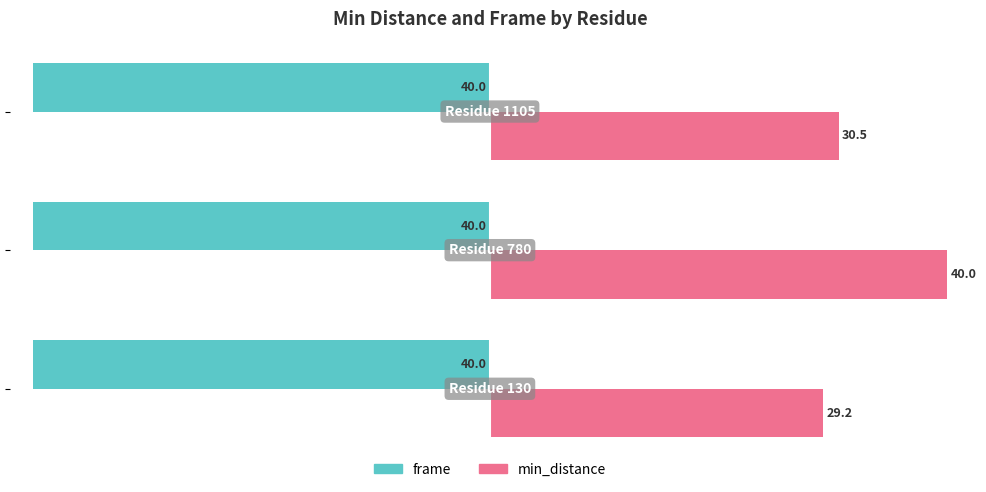

Count the number of data series in this chart.

2